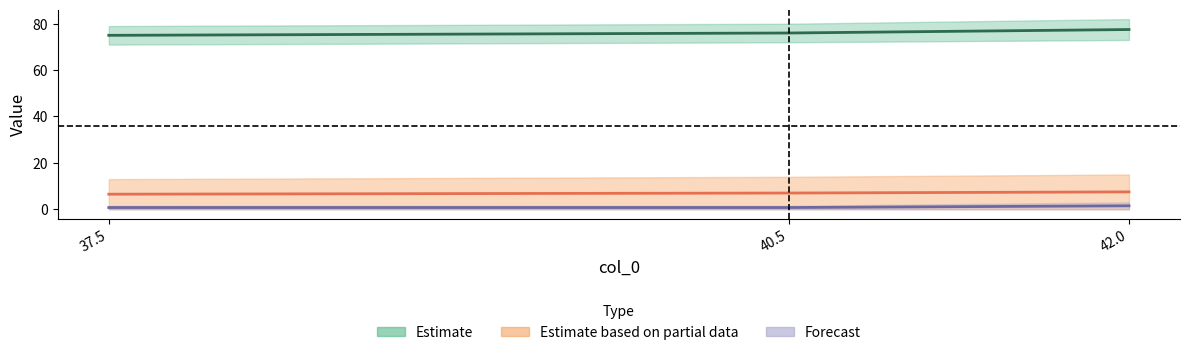

What is the difference between the highest and lowest values at 37.5?

74.2